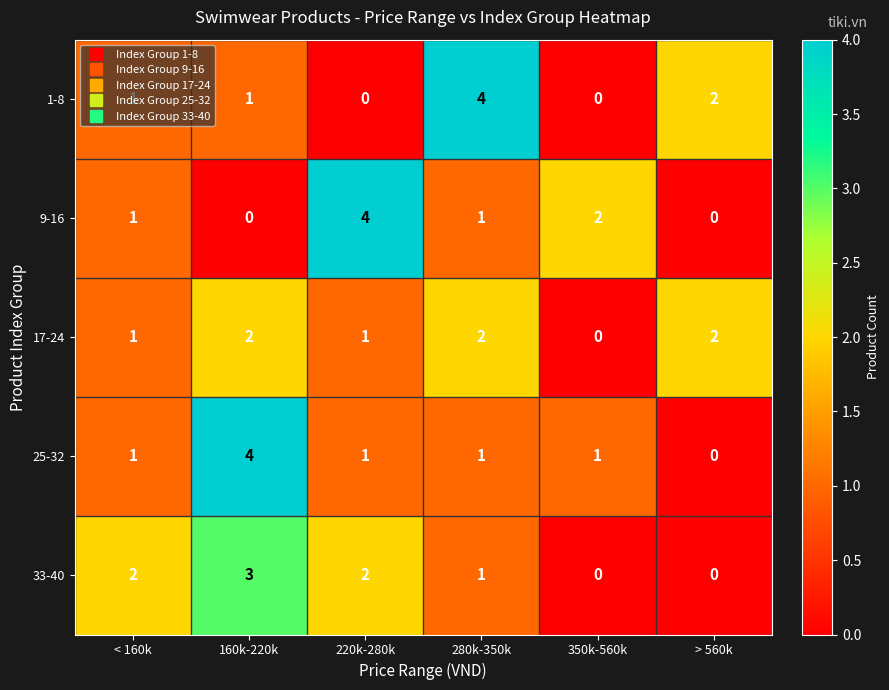

What is the difference between the maximum and minimum values in the 9-16 series?

4